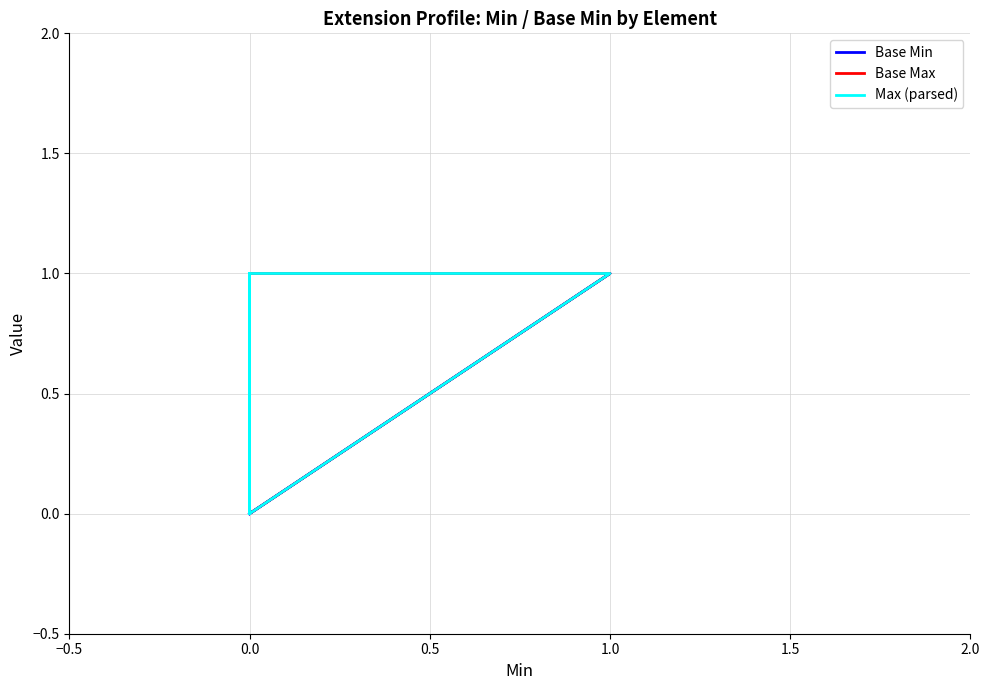

What is the sum of the Base Max values at 0.0 and −0.5?

1